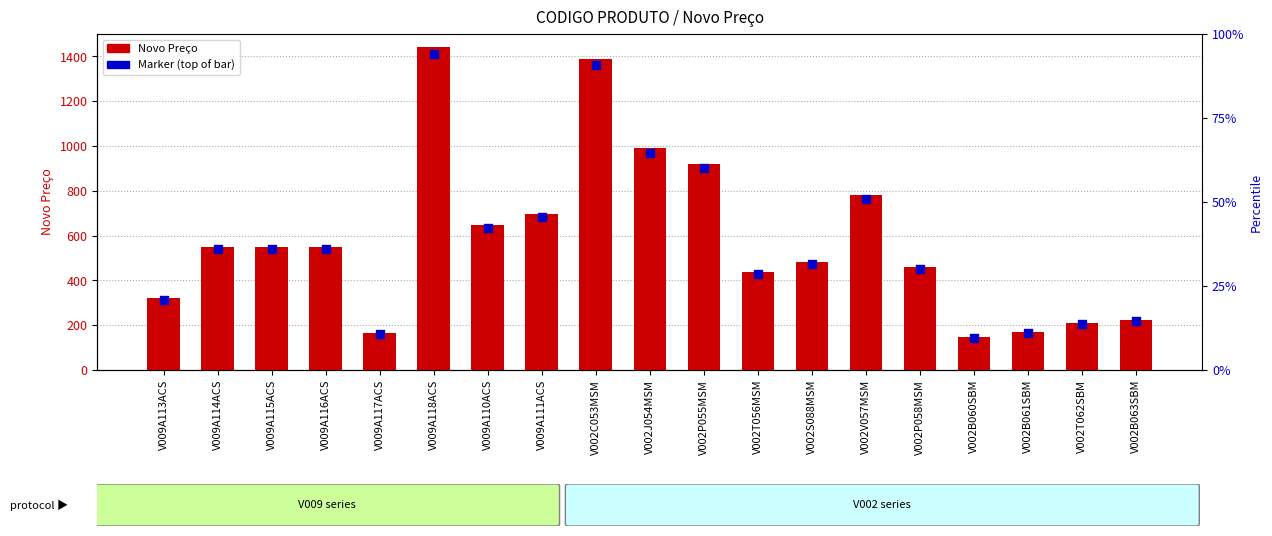

Is the value of Novo Preço at V002V057MSM greater than the value of Marker at V002V057MSM?

Yes